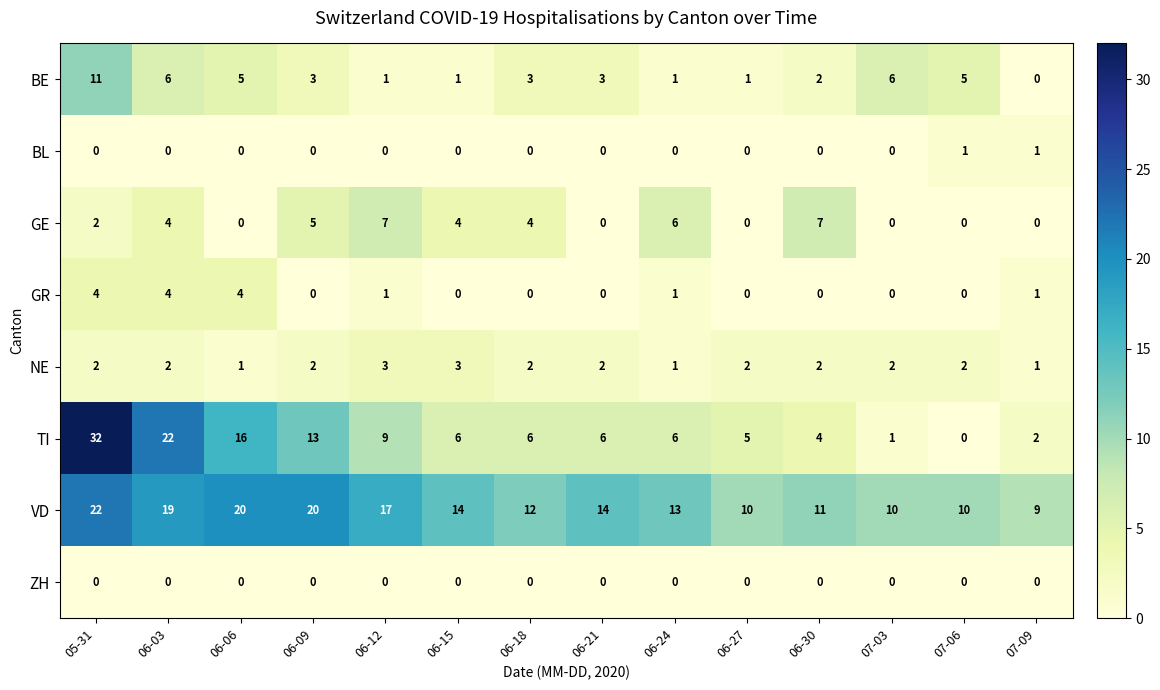

What is the total value across all series at 05-31?

73